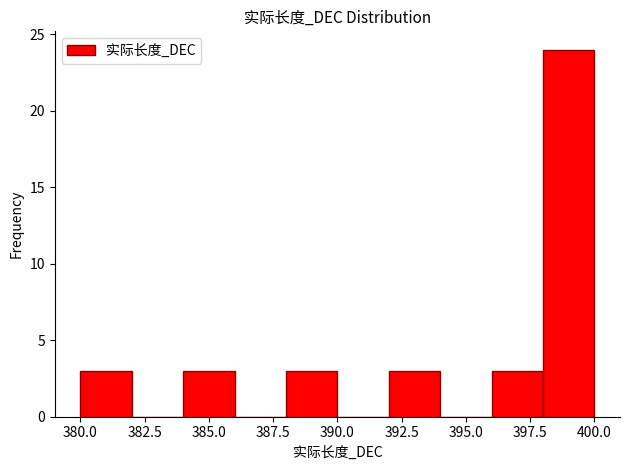

How tall is the bar that spans 392 to 394 on the x-axis? The values are not printed on the chart, so give them approximately, as read against the axis.

3